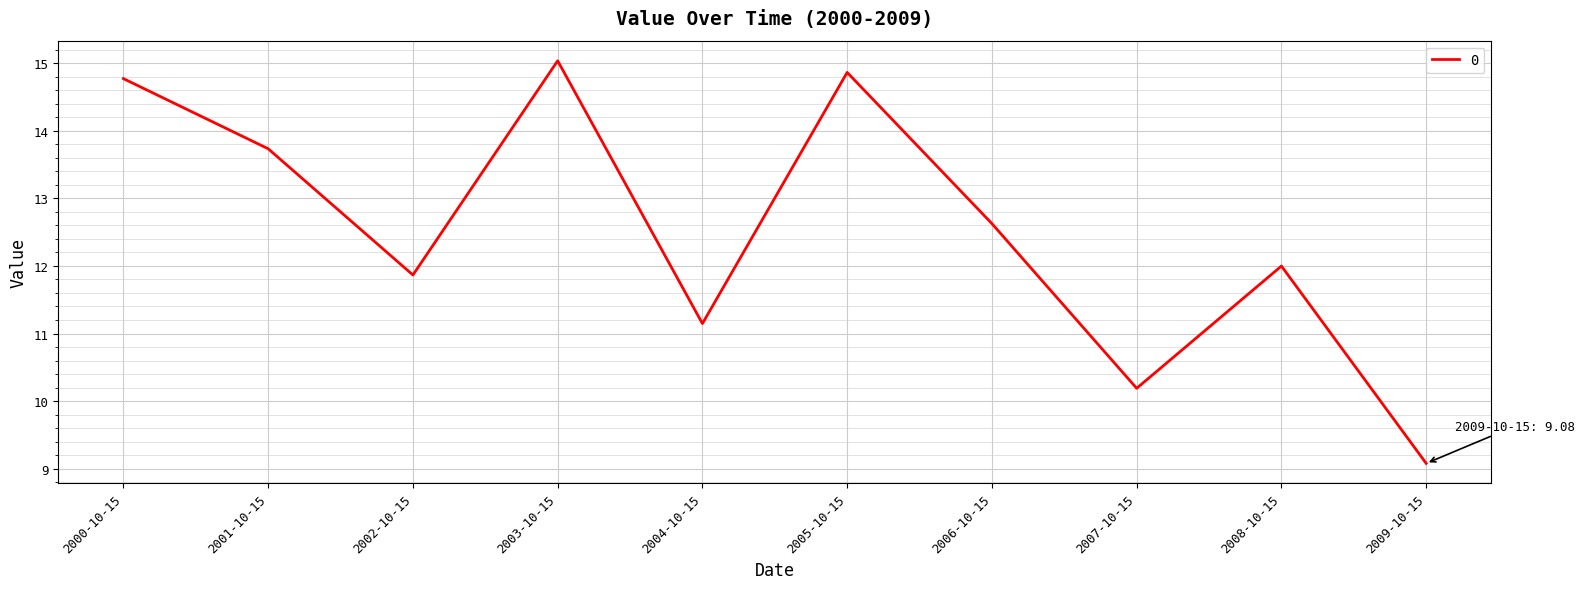

What is the change in value from 2000-10-15 to 2003-10-15?

+0.3